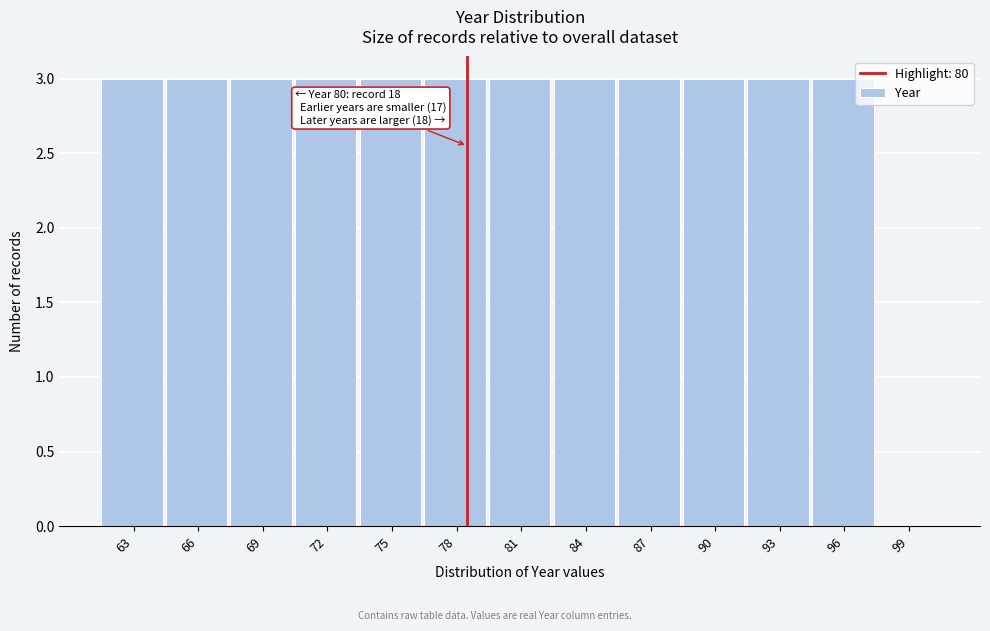

Reading right to left, transcribe all the data shown in this chart.

99=0	96=3	93=3	90=3	87=3	84=3	81=3	78=3	75=3	72=3	69=3	66=3	63=3